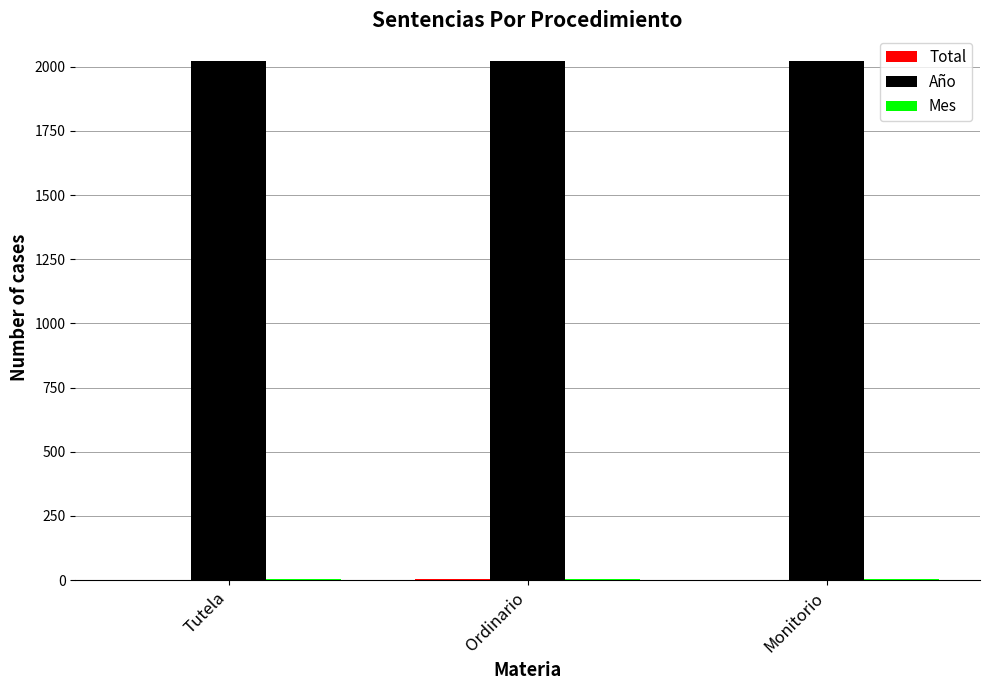

Which series has the largest total across all categories?

Año